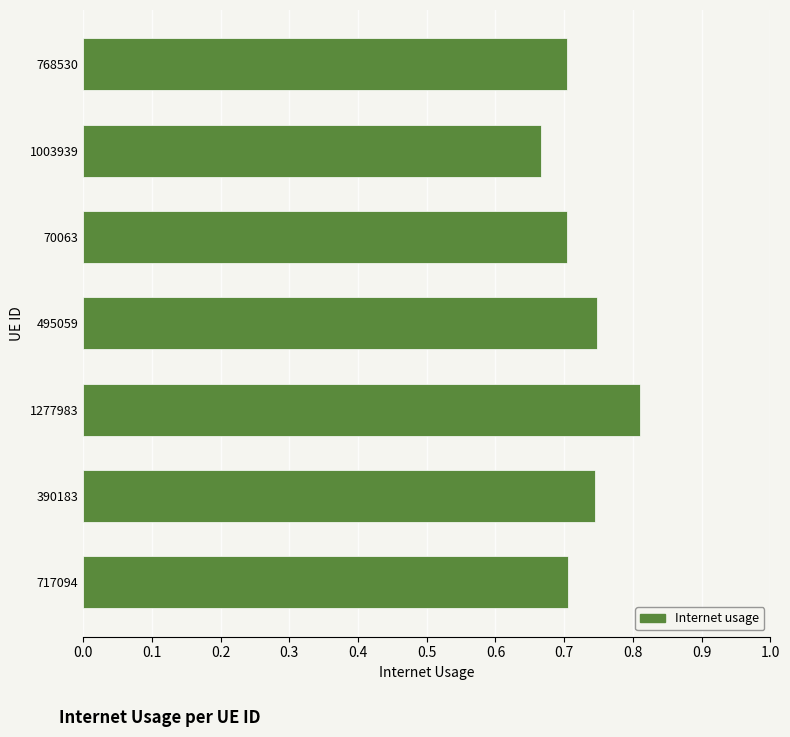

Is it true that the value at 495059 is 0.7?

True